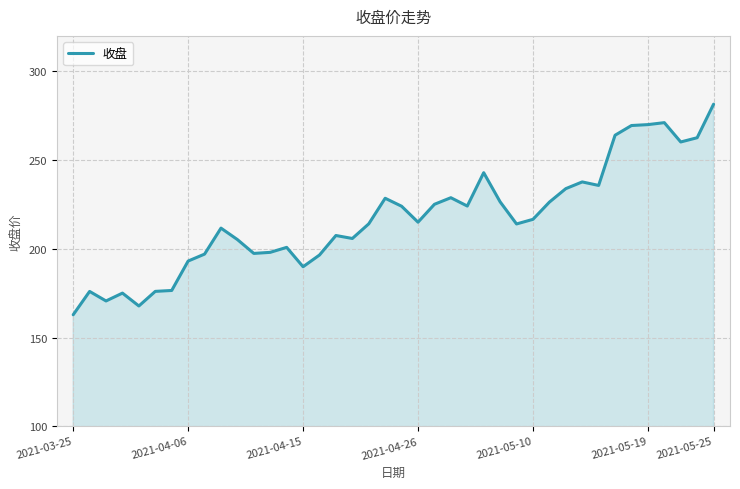

What is the difference between the maximum and minimum values?

118.7